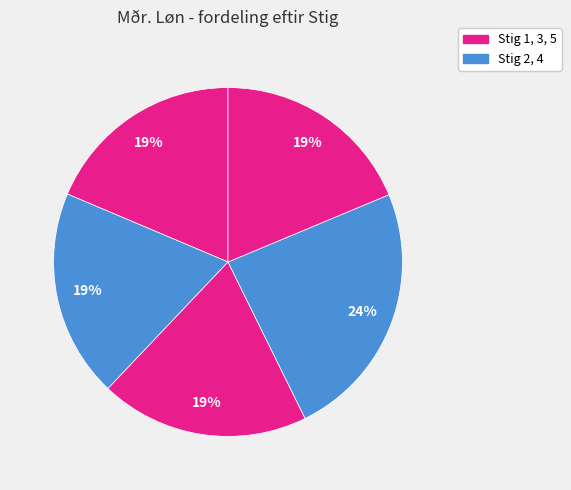

Count the number of slices in the pie.

5